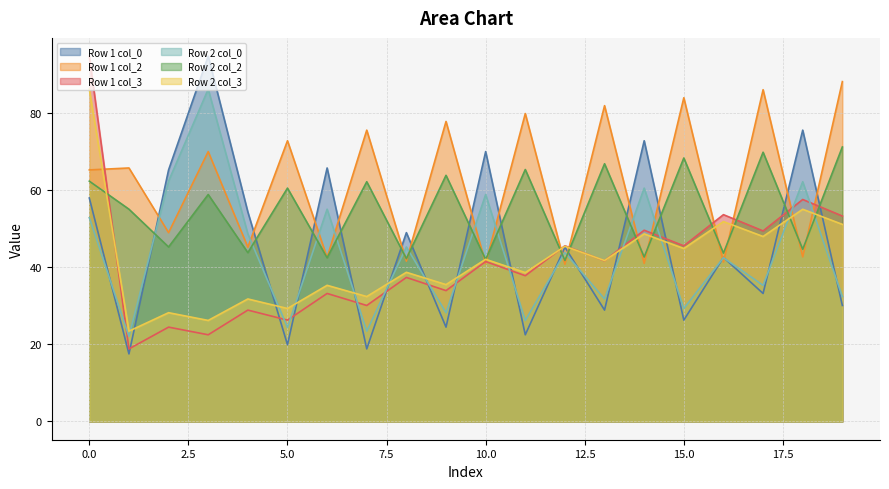

What are all the series names shown in the legend?

Row 1 col_0, Row 1 col_2, Row 1 col_3, Row 2 col_0, Row 2 col_2, Row 2 col_3